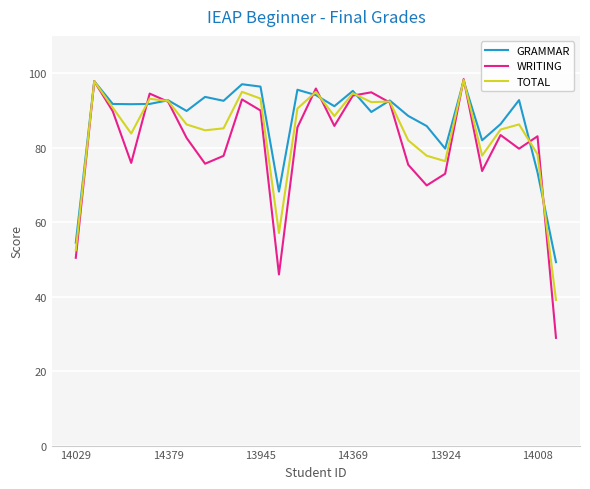

What is the difference between the maximum and minimum values in the GRAMMAR series?

48.7